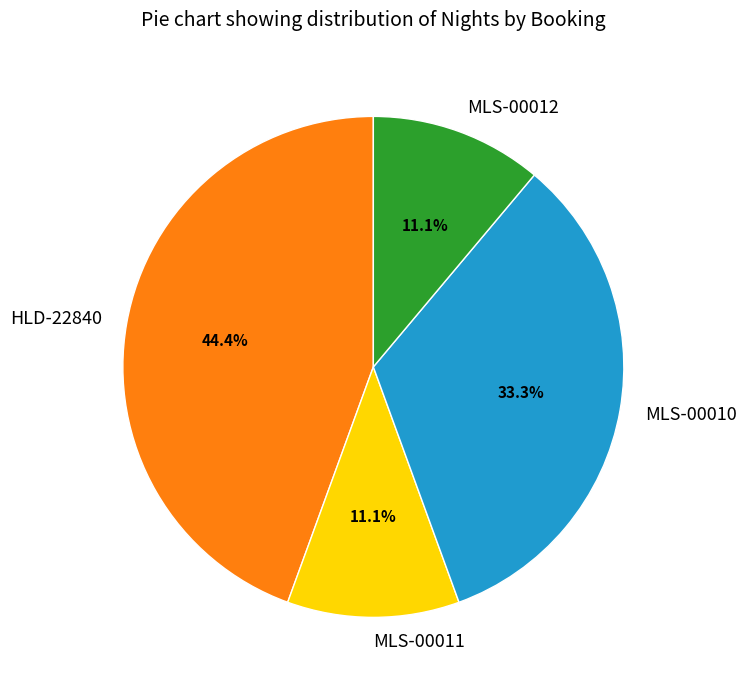

What is the ratio of the value at MLS-00012 to the value at MLS-00011?

1.0